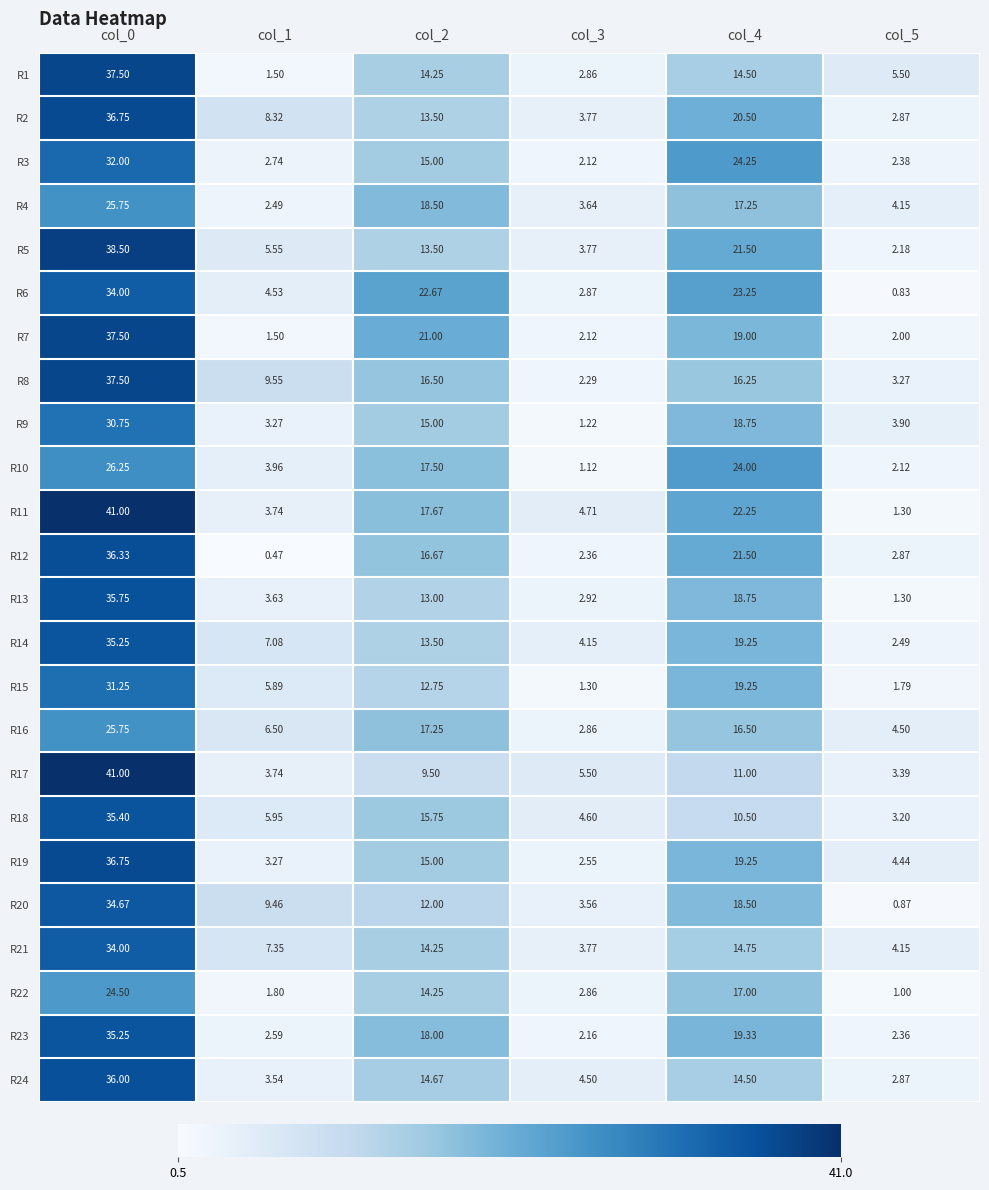

Is the value of R12 at col_5 greater than the value of R7 at col_0?

No